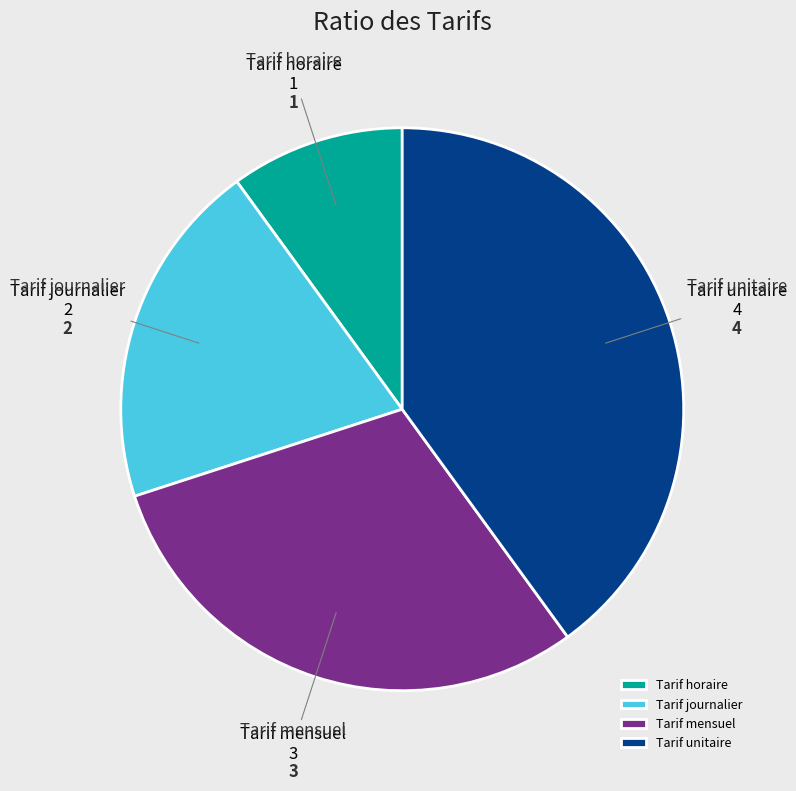

What is the largest slice in the pie chart?

Tarif unitaire